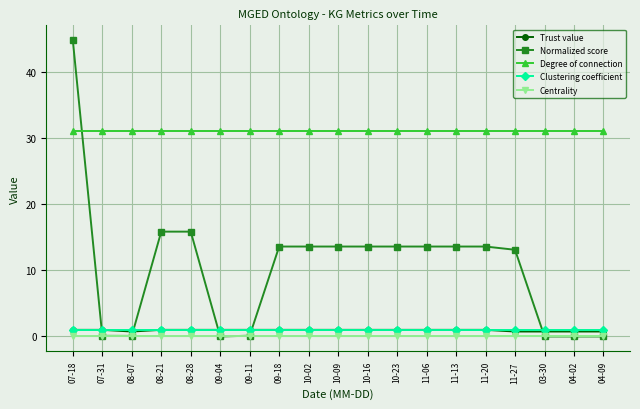

What is the maximum value shown in the chart?

44.7